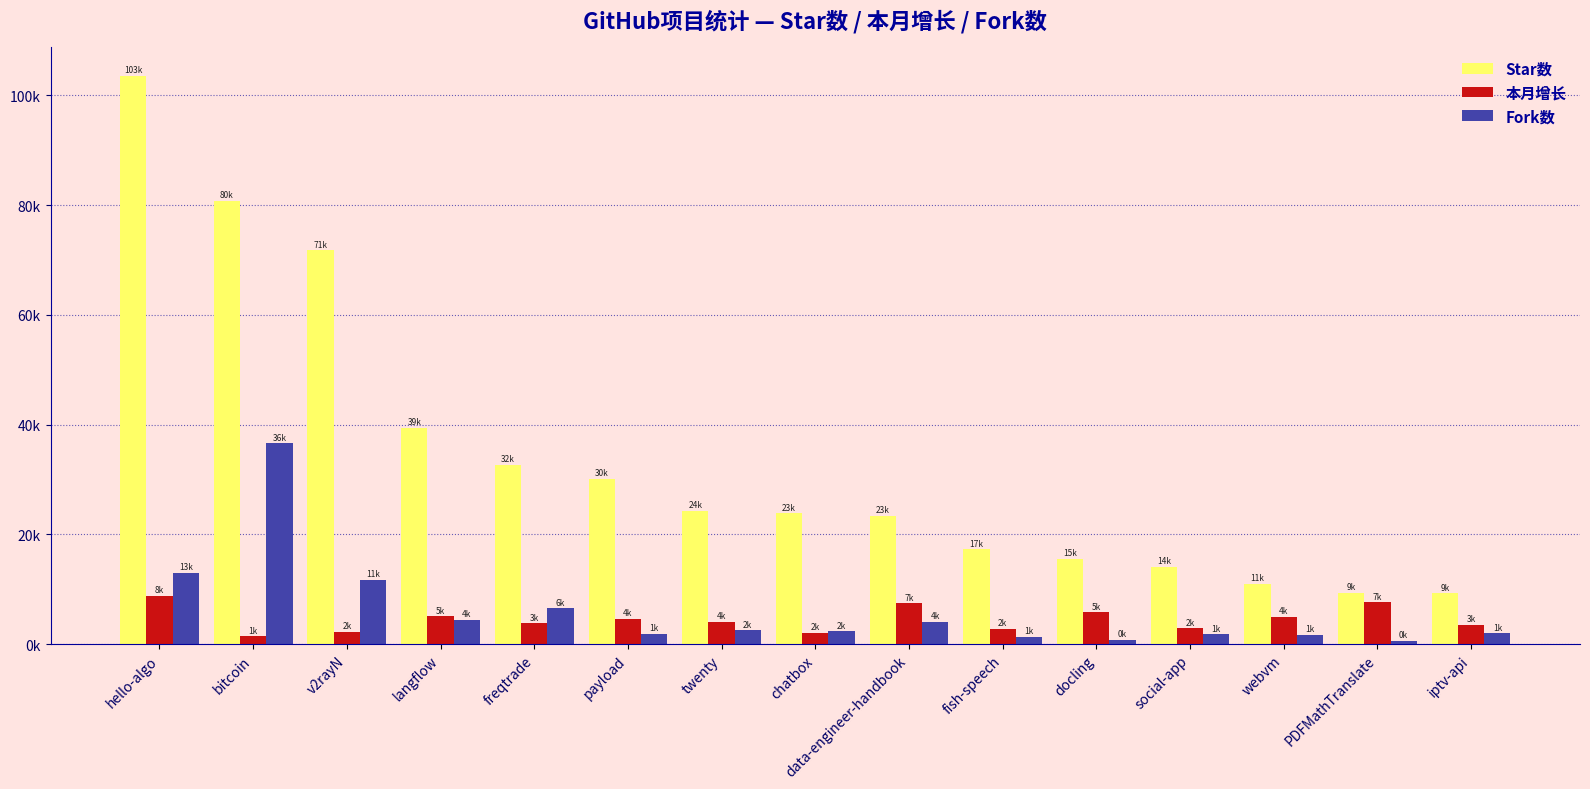

What are all the series names shown in the legend?

Star数, 本月增长, Fork数